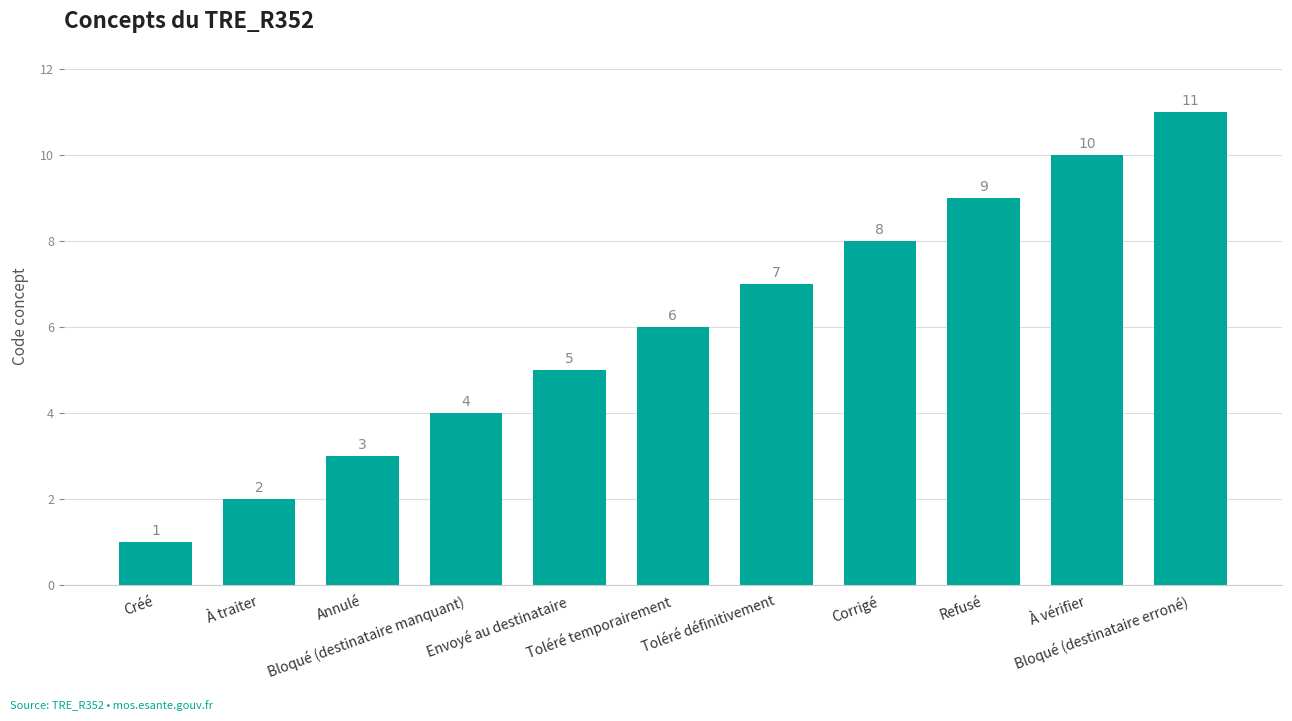

What is the ratio of the value at Créé to the value at Annulé?

0.3